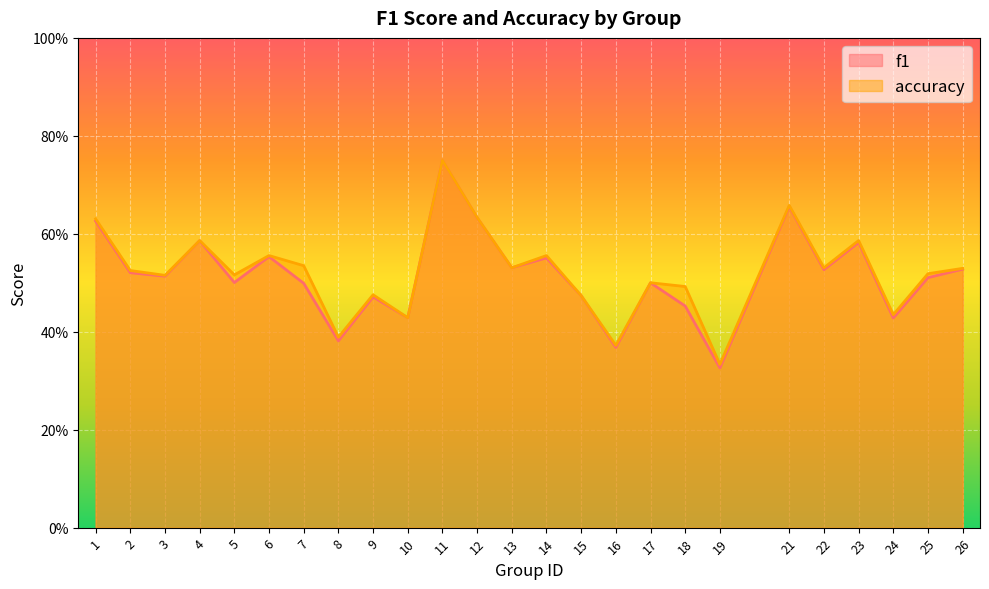

What is the total value across all series at 24?

0.9